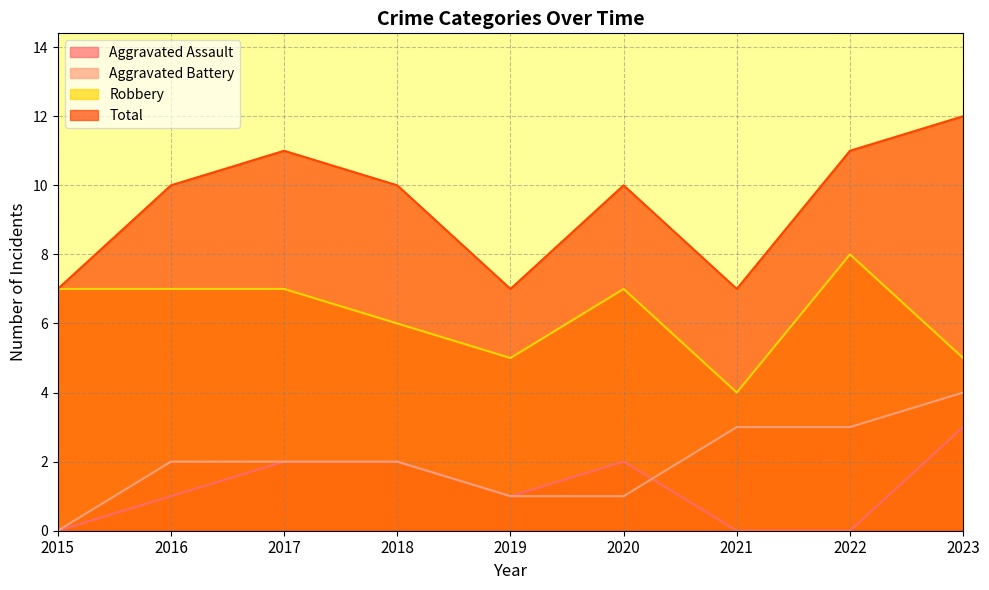

How many lines are shown in the chart?

4